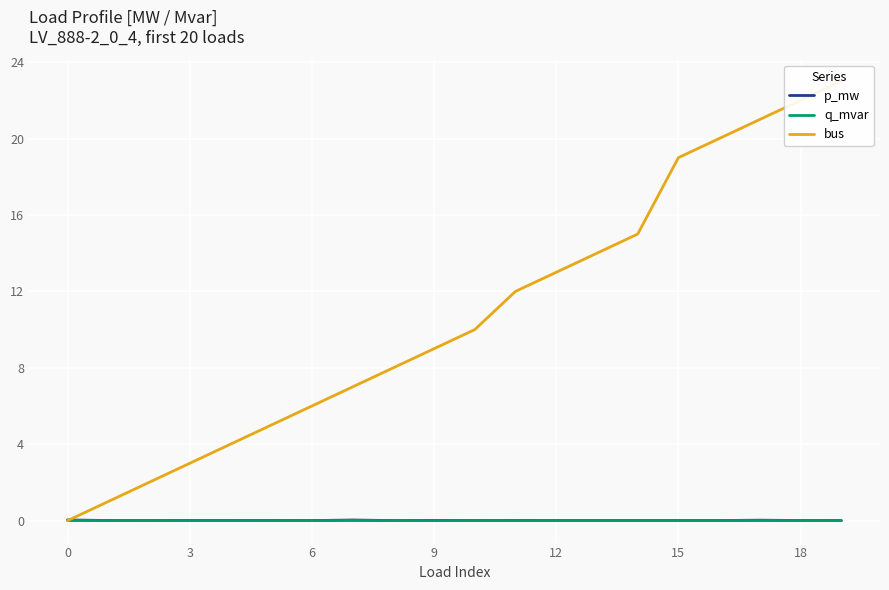

True or false: q_mvar has a value of 0.0 at 9.

True